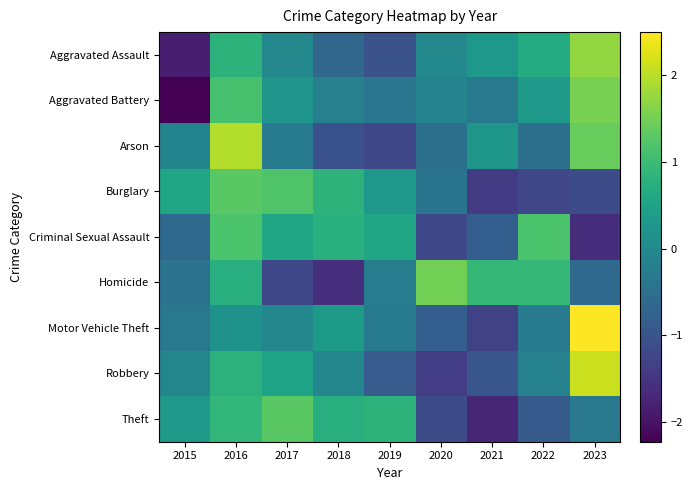

Reading left to right, list all the values displayed in this chart.

Aggravated Assault: 2015=-1.8	2016=0.8	2017=0.0	2018=-0.7	2019=-1.0	2020=0.0	2021=0.3	2022=0.7	2023=1.7
Aggravated Battery: 2015=-2.2	2016=1.1	2017=0.2	2018=-0.2	2019=-0.4	2020=-0.1	2021=-0.3	2022=0.3	2023=1.5
Arson: 2015=-0.1	2016=2.0	2017=-0.3	2018=-1.0	2019=-1.2	2020=-0.5	2021=0.3	2022=-0.5	2023=1.4
Burglary: 2015=0.6	2016=1.3	2017=1.2	2018=0.8	2019=0.3	2020=-0.4	2021=-1.4	2022=-1.2	2023=-1.1
Criminal Sexual Assault: 2015=-0.6	2016=1.2	2017=0.6	2018=0.8	2019=0.6	2020=-1.2	2021=-0.8	2022=1.2	2023=-1.6
Homicide: 2015=-0.4	2016=0.7	2017=-1.2	2018=-1.6	2019=-0.2	2020=1.5	2021=0.9	2022=0.9	2023=-0.6
Motor Vehicle Theft: 2015=-0.3	2016=0.2	2017=-0.0	2018=0.3	2019=-0.3	2020=-0.8	2021=-1.3	2022=-0.3	2023=2.5
Robbery: 2015=-0.1	2016=0.8	2017=0.5	2018=-0.0	2019=-0.9	2020=-1.4	2021=-1.0	2022=-0.1	2023=2.1
Theft: 2015=0.3	2016=0.9	2017=1.3	2018=0.7	2019=0.8	2020=-1.1	2021=-1.7	2022=-0.9	2023=-0.3